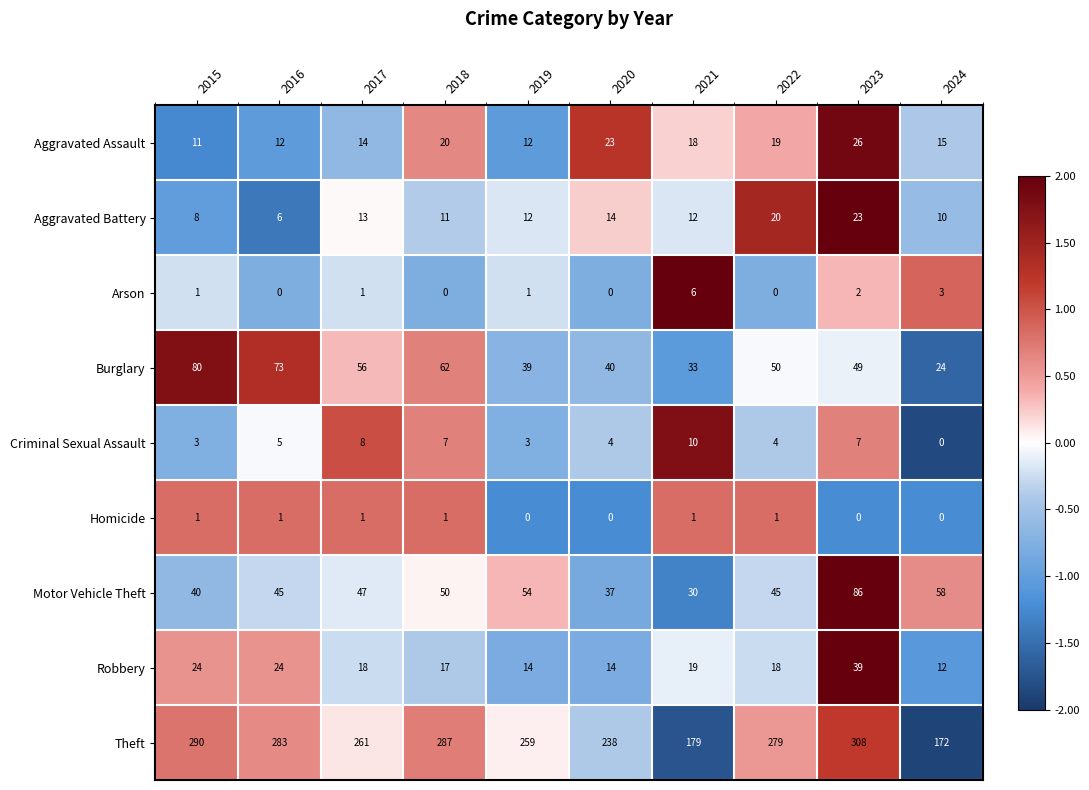

How many categories are shown in the chart?

10